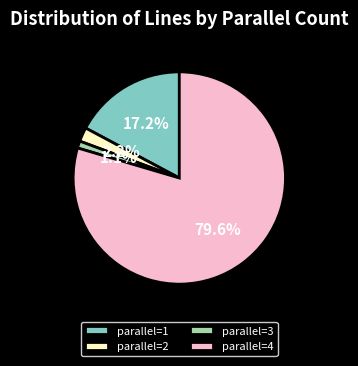

To the nearest percent, what is the average slice percentage?

25%